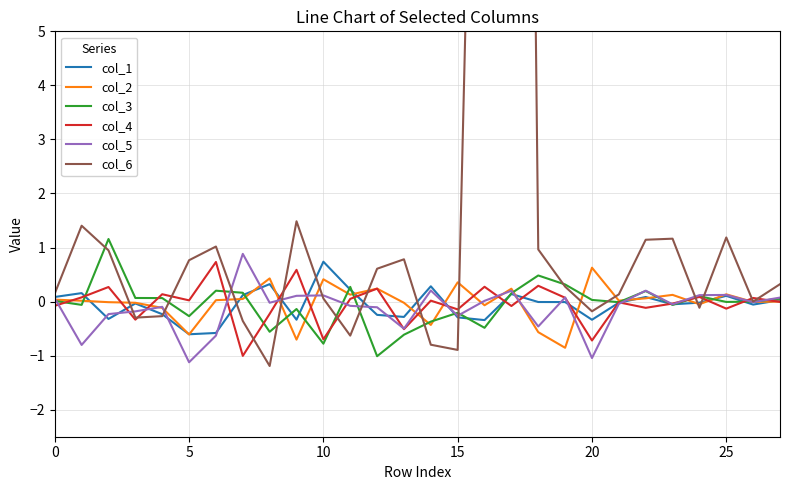

Reading left to right, what are all the values shown in this chart?

col_1: 0.1	0.2	-0.3	-0.0	-0.2	-0.6	-0.6	0.1	0.3	-0.3	0.7	0.2	-0.2	-0.3	0.3	-0.3	-0.3	0.1	-0.0	-0.0	-0.3	-0.0	0.1	-0.1	-0.0	0.1	-0.1	0.0
col_2: 0.0	0.0	-0.0	-0.0	-0.1	-0.6	0.0	0.0	0.4	-0.7	0.4	0.1	0.2	-0.0	-0.4	0.4	-0.1	0.2	-0.6	-0.9	0.6	0.0	0.1	0.1	-0.0	0.1	-0.0	0.0
col_3: 0.0	-0.1	1.2	0.1	0.1	-0.3	0.2	0.2	-0.6	-0.1	-0.8	0.3	-1.0	-0.6	-0.4	-0.2	-0.5	0.2	0.5	0.3	0.0	-0.0	0.2	-0.1	0.1	-0.0	-0.0	0.1
col_4: -0.1	0.1	0.3	-0.3	0.1	0.0	0.7	-1.0	-0.2	0.6	-0.7	0.0	0.2	-0.5	0.0	-0.1	0.3	-0.1	0.3	0.1	-0.7	-0.0	-0.1	-0.0	0.1	-0.1	0.1	-0.0
col_5: 0.1	-0.8	-0.2	-0.2	-0.1	-1.1	-0.6	0.9	-0.0	0.1	0.1	-0.1	-0.1	-0.5	0.2	-0.3	0.0	0.2	-0.5	0.1	-1.0	-0.0	0.2	-0.1	0.1	0.1	-0.0	0.1
col_6: 0.2	1.4	0.9	-0.3	-0.3	0.8	1.0	-0.4	-1.2	1.5	0.1	-0.6	0.6	0.8	-0.8	-0.9	19.9	45.2	1.0	0.3	-0.2	0.1	1.1	1.2	-0.1	1.2	0.0	0.3